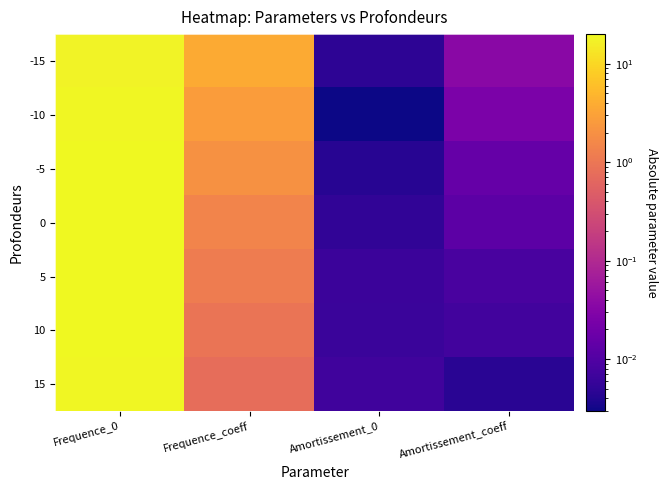

Reading left to right, transcribe all the data shown in this chart.

-15: Frequence_0=17.4	Frequence_coeff=3.8	Amortissement_0=0.0	Amortissement_coeff=0.0
-10: Frequence_0=19.0	Frequence_coeff=2.6	Amortissement_0=0.0	Amortissement_coeff=0.0
-5: Frequence_0=19.7	Frequence_coeff=2.0	Amortissement_0=0.0	Amortissement_coeff=0.0
0: Frequence_0=20.0	Frequence_coeff=1.4	Amortissement_0=0.0	Amortissement_coeff=0.0
5: Frequence_0=19.8	Frequence_coeff=1.2	Amortissement_0=0.0	Amortissement_coeff=0.0
10: Frequence_0=19.5	Frequence_coeff=1.0	Amortissement_0=0.0	Amortissement_coeff=0.0
15: Frequence_0=19.0	Frequence_coeff=0.8	Amortissement_0=0.0	Amortissement_coeff=0.0